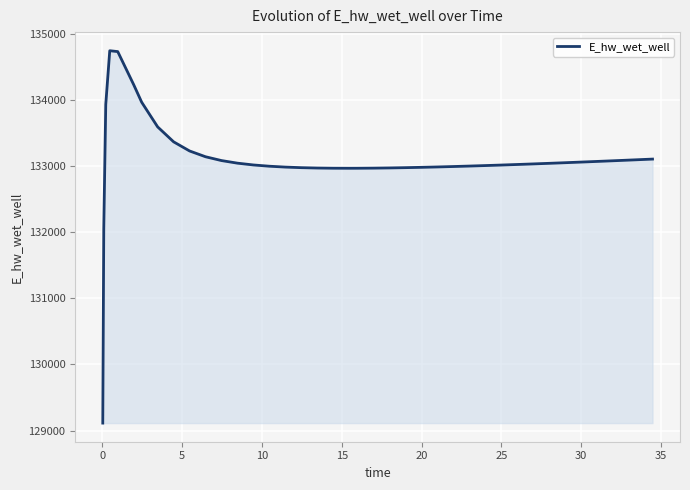

What is the minimum value shown in the chart?

129111.8